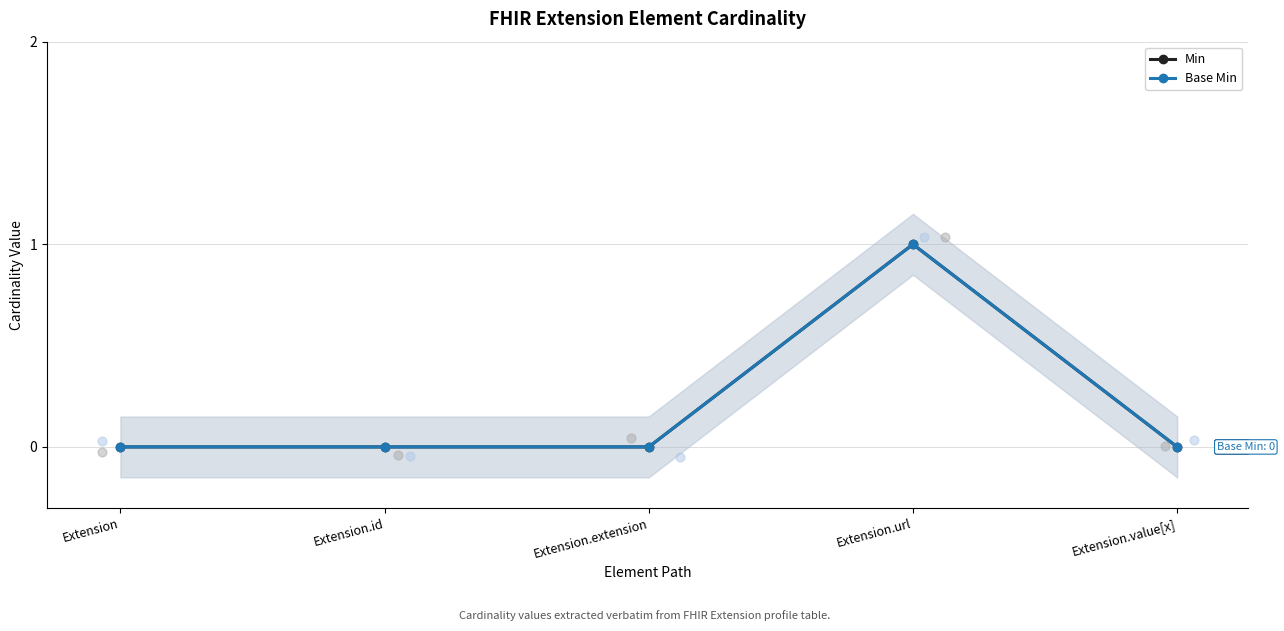

Which series has the largest total across all categories?

Min